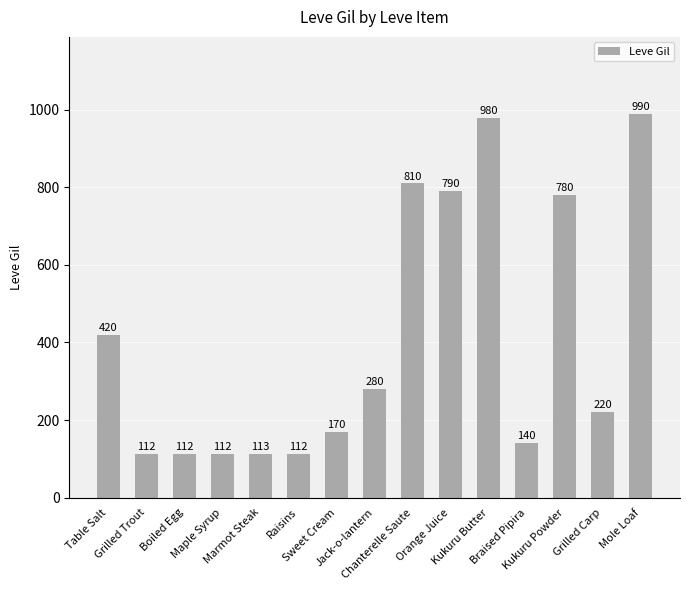

At which label is the value closest to 551?

Table Salt